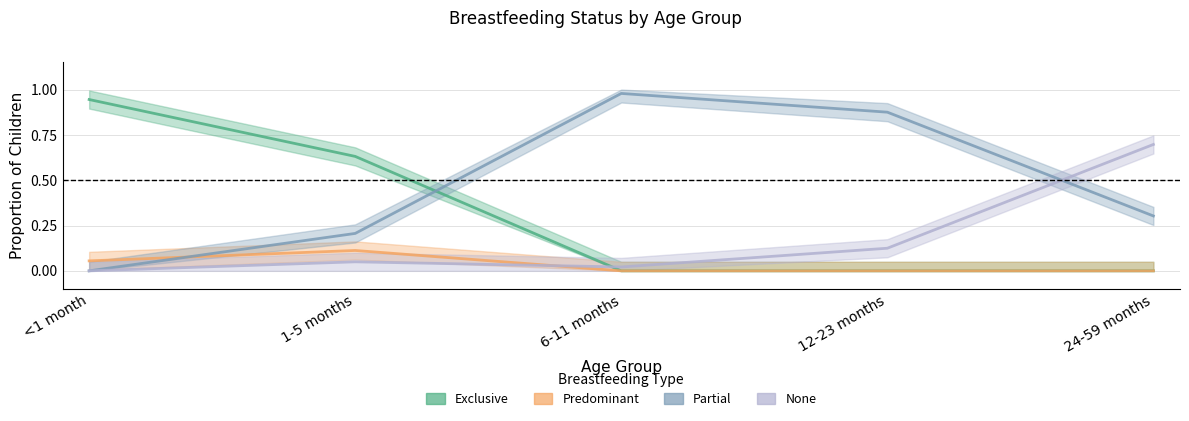

The value of Predominant at 6-11 months is -0.1. True or false?

False